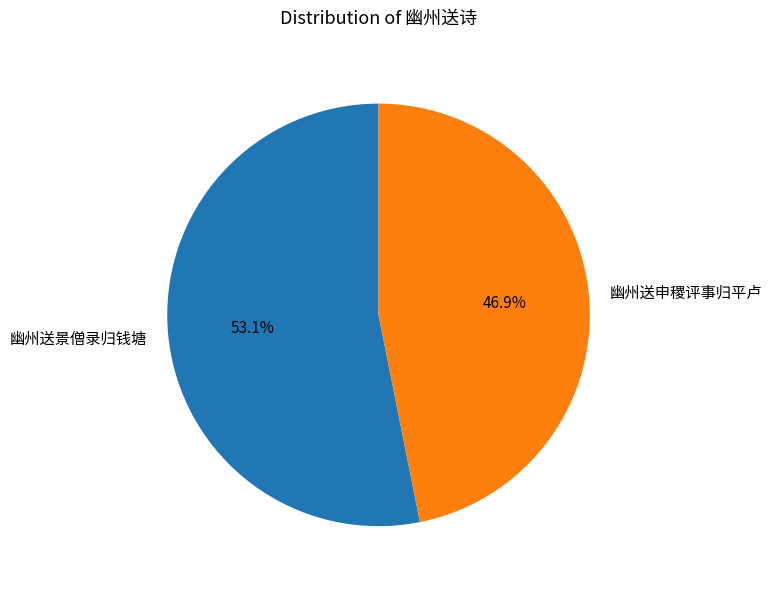

Which slice is the smallest?

幽州送申稷评事归平卢